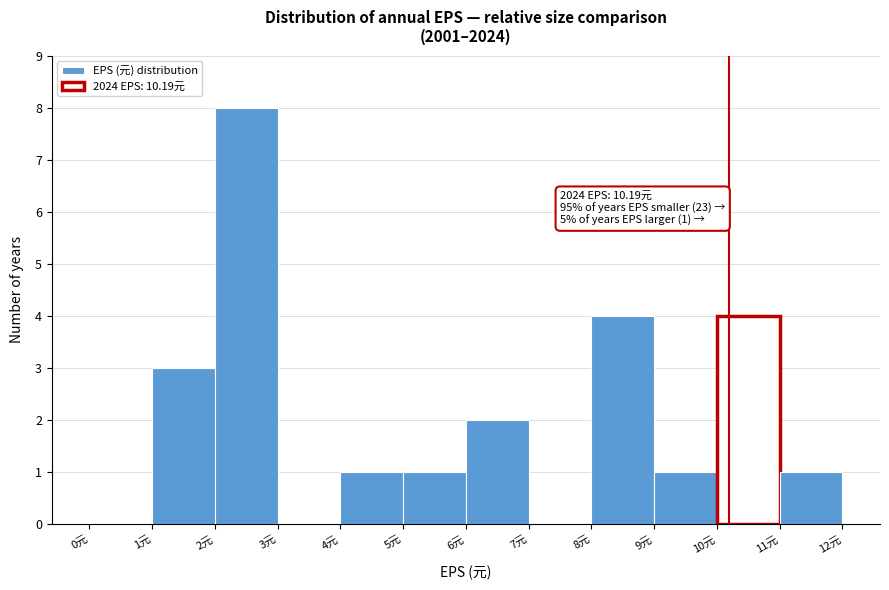

Over which range of the x-axis is the bar tallest?

2 to 3